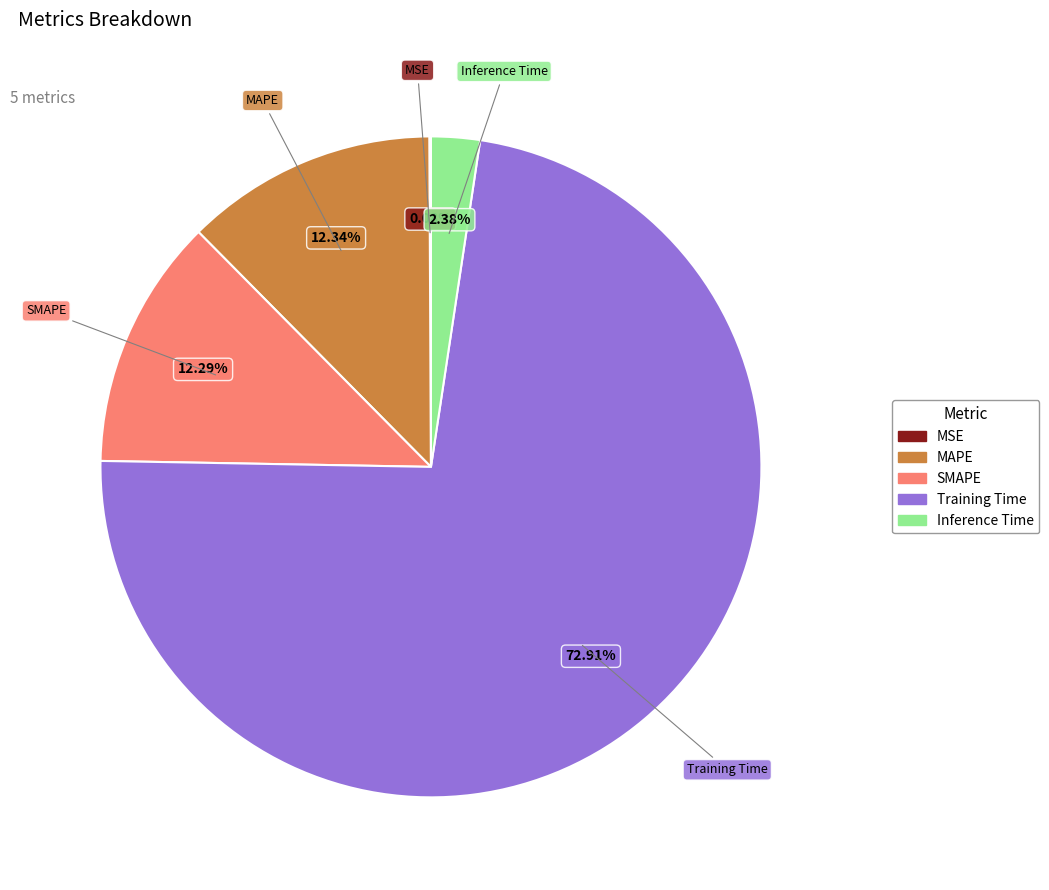

To the nearest percent, what is the difference between the largest and smallest slice percentages?

73%